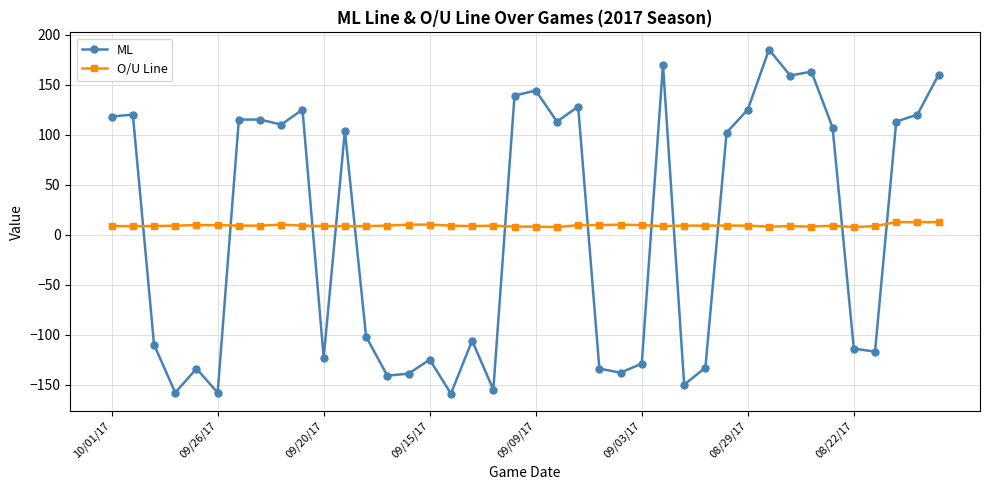

Which series has the widest spread of values?

ML